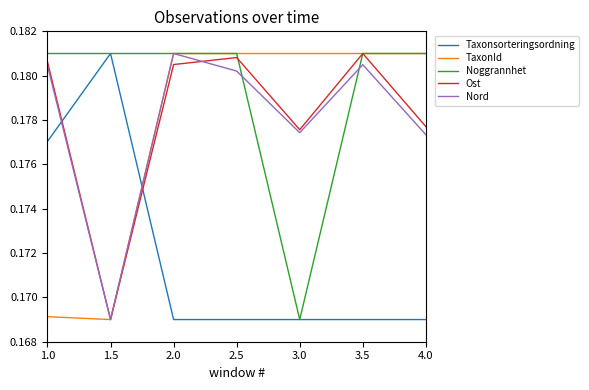

True or false: Nord and Noggrannhet intersect in this chart.

True